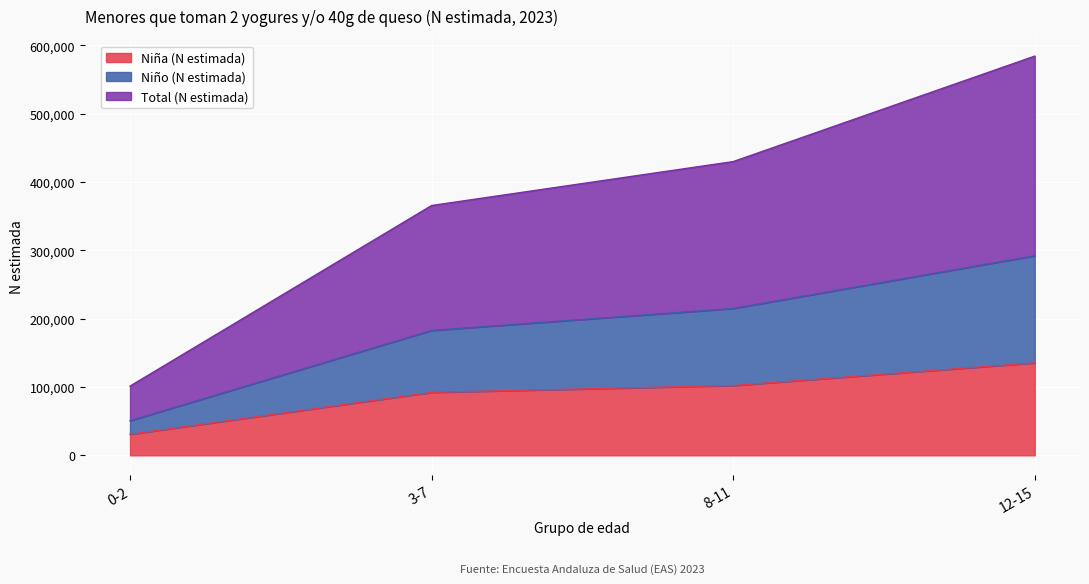

True or false: Niña (N estimada) and Total (N estimada) cross at least once.

False